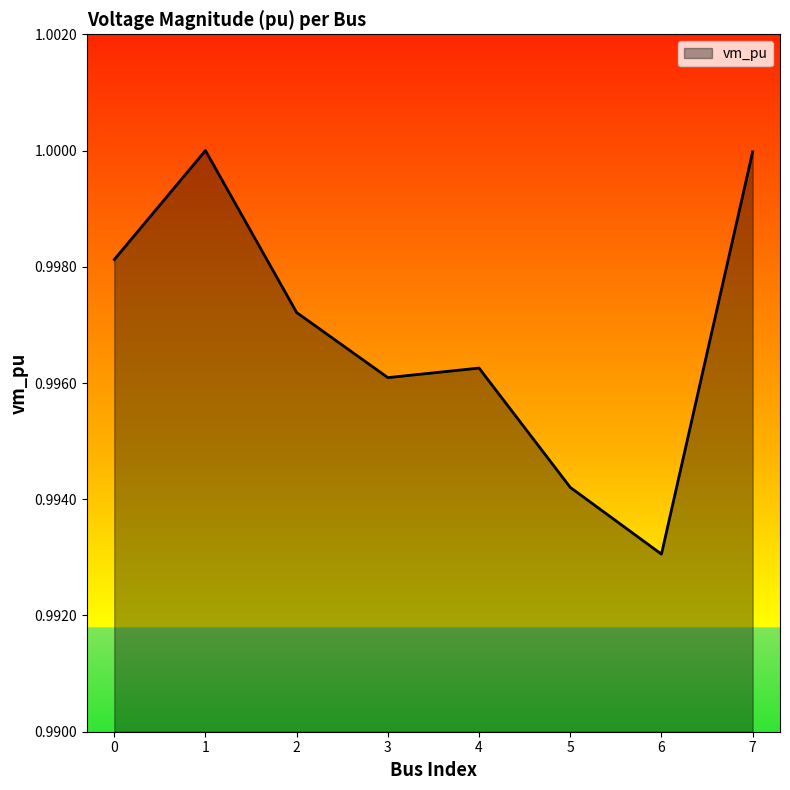

At which label is the value closest to 0?

6